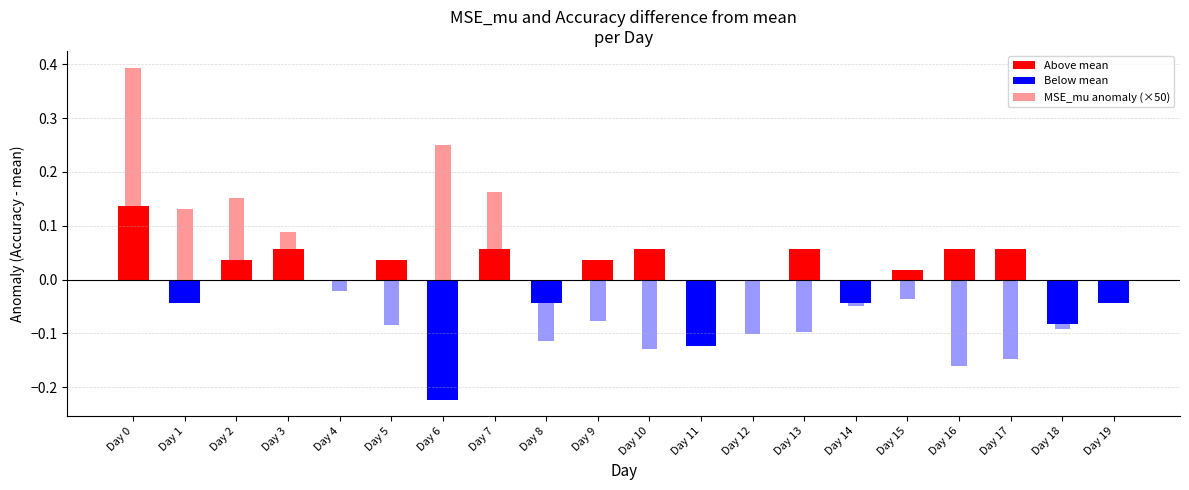

Is it true that Accuracy equals 0.3 at Day 4?

False